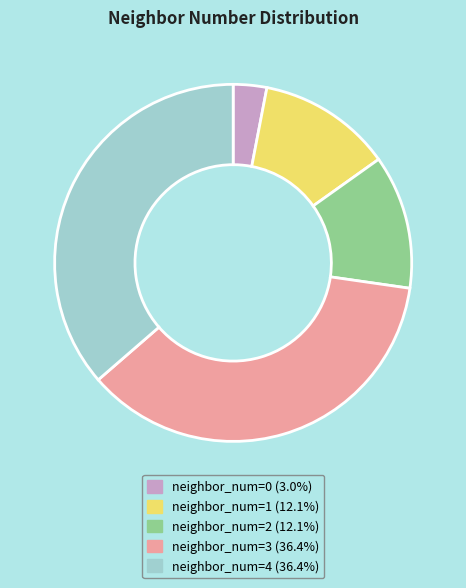

Do neighbor_num=0 and neighbor_num=4 together represent more than half of the pie?

No